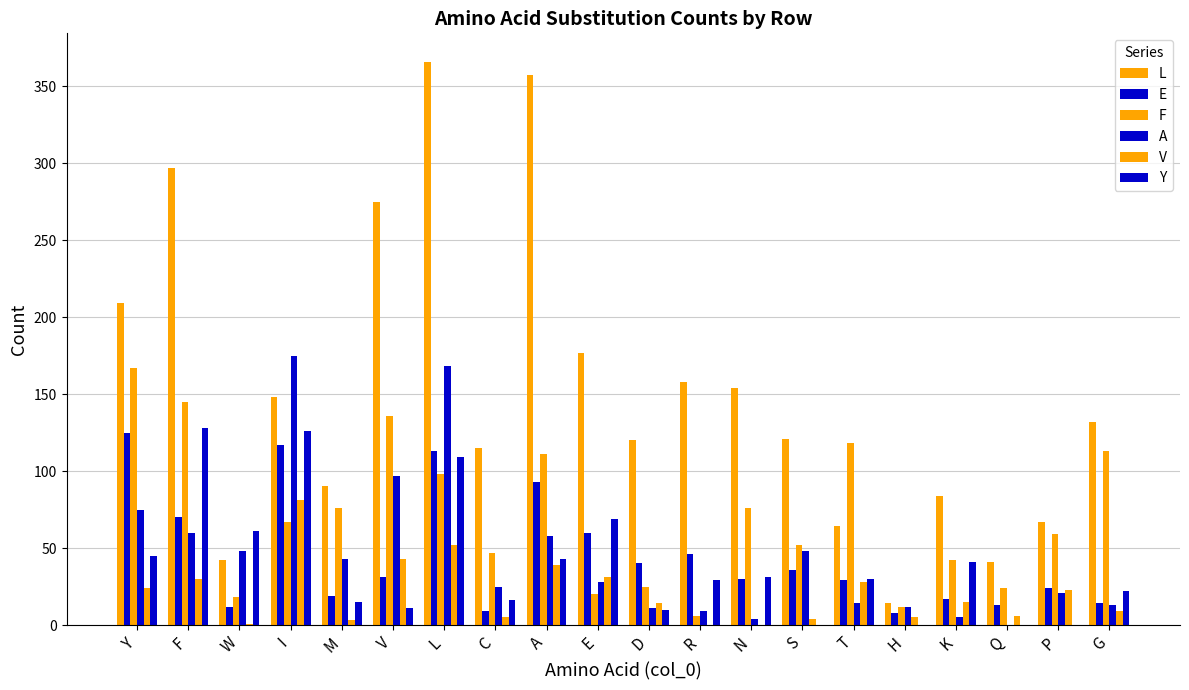

What is the sum of all L values?

3031